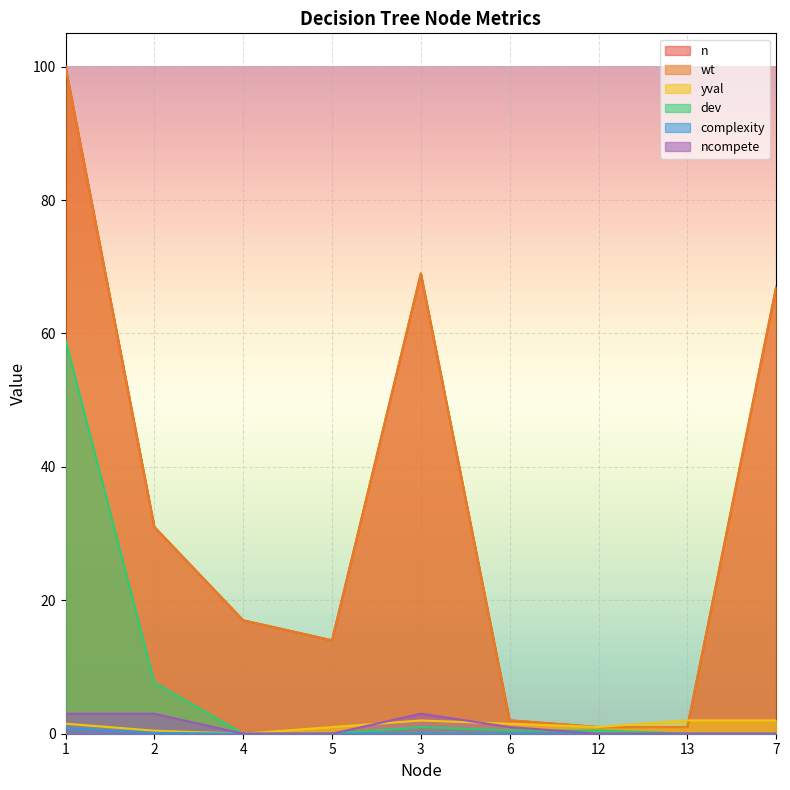

What is the average value of the ncompete series?

1.1